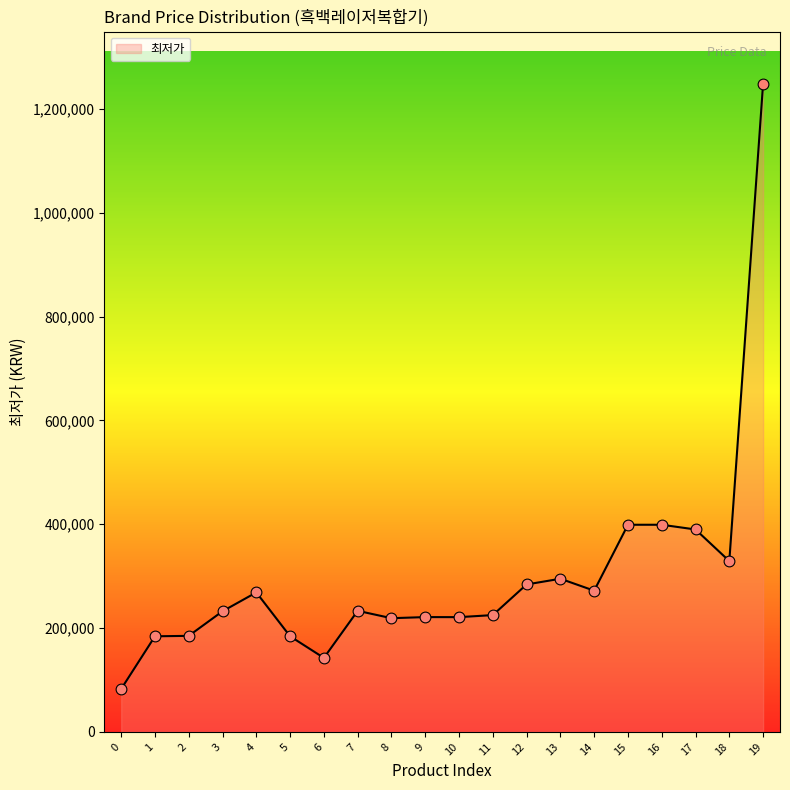

Approximately how many times larger is the value at 14 compared to 12?

1.0